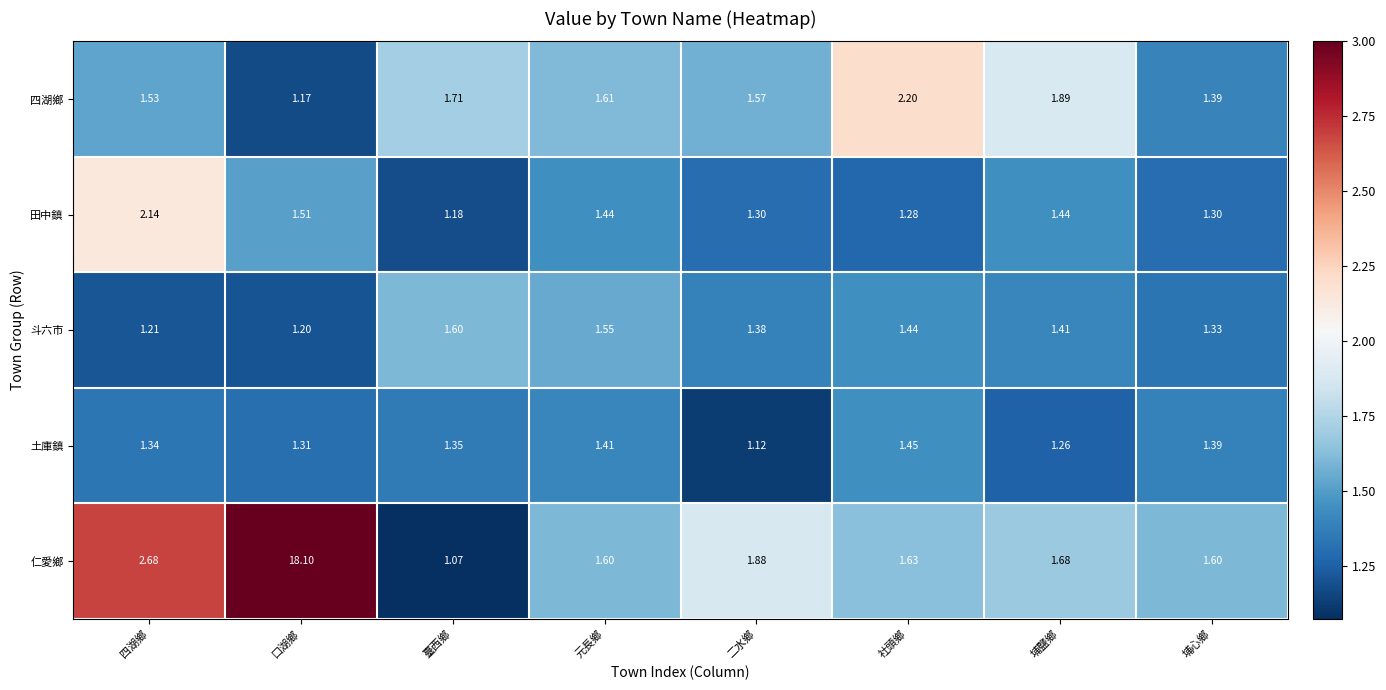

At which label is 仁愛鄉 closest to 9?

四湖鄉